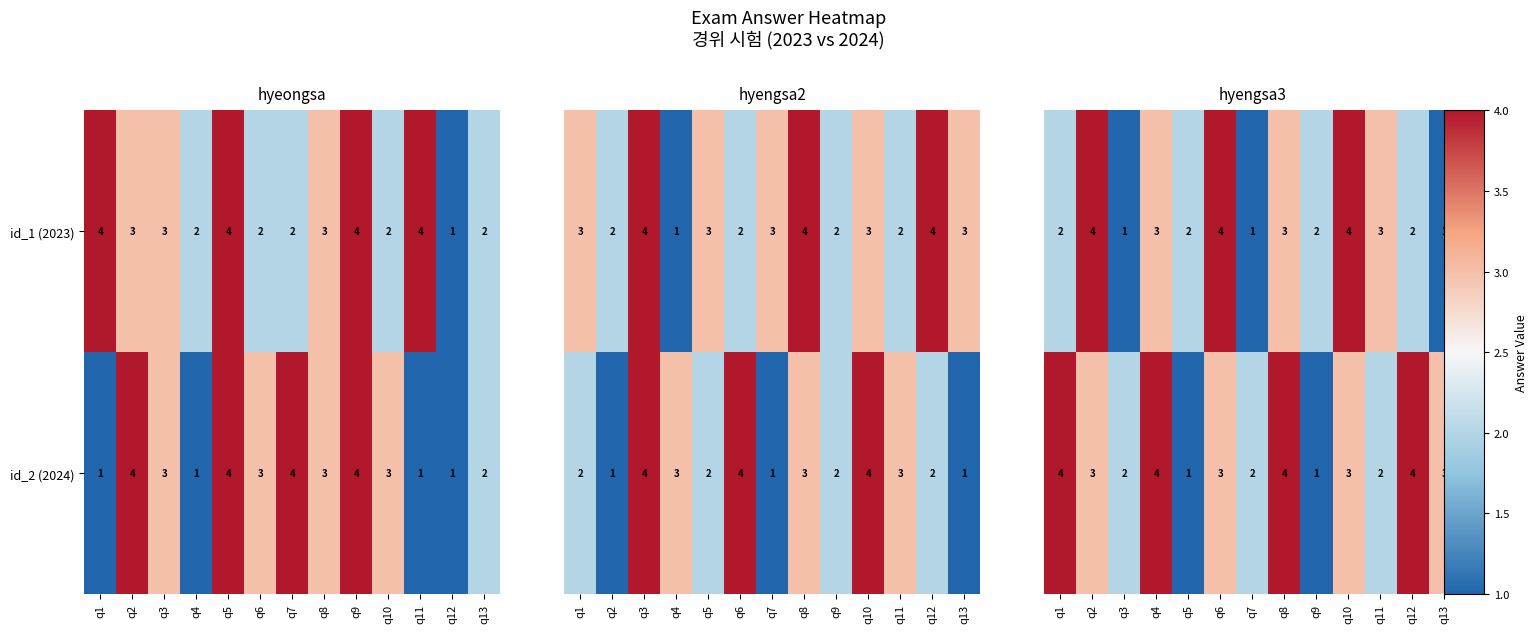

What is the sum of all id_1 (2023) values?

36